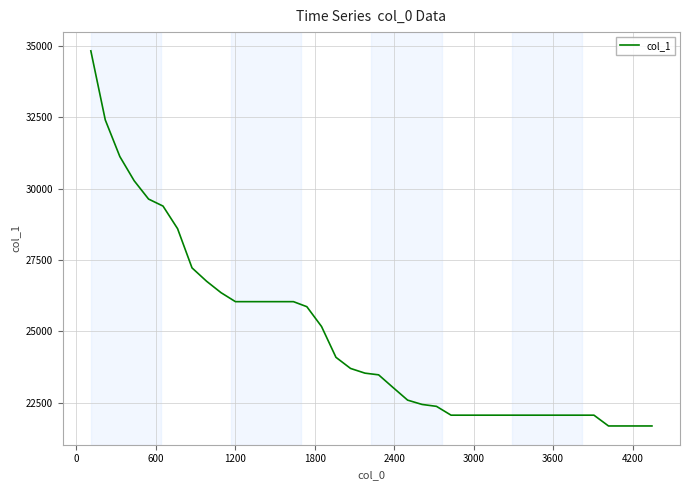

What is the maximum value shown in the chart?

34829